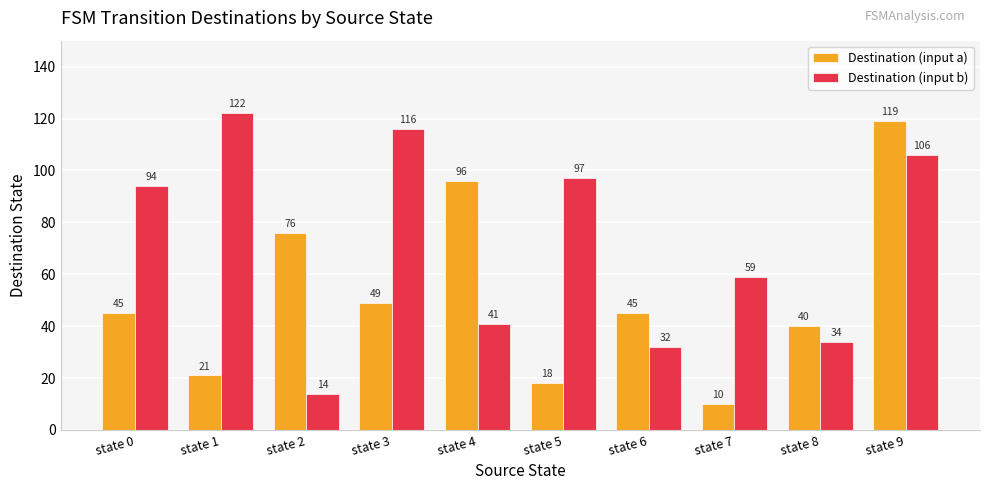

Which series has the largest total across all categories?

Destination (input b)